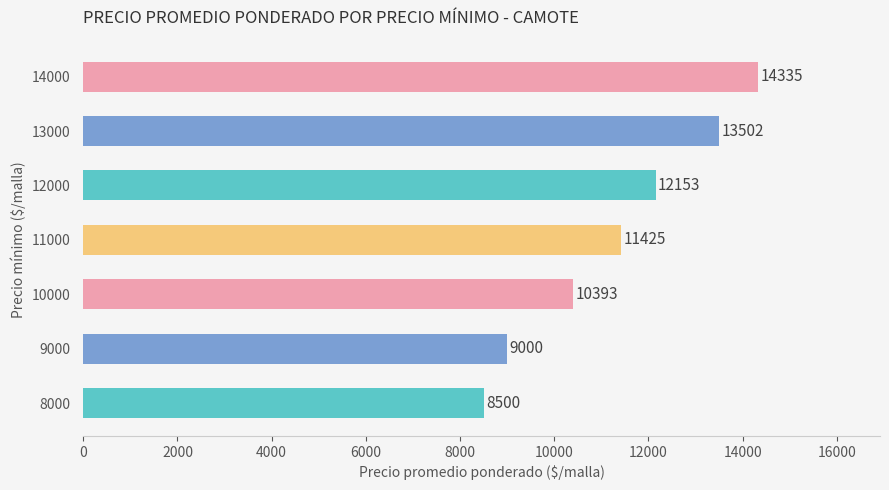

Reading top to bottom, transcribe all the data shown in this chart.

14000=14335	13000=13502	12000=12153	11000=11425	10000=10393	9000=9000	8000=8500